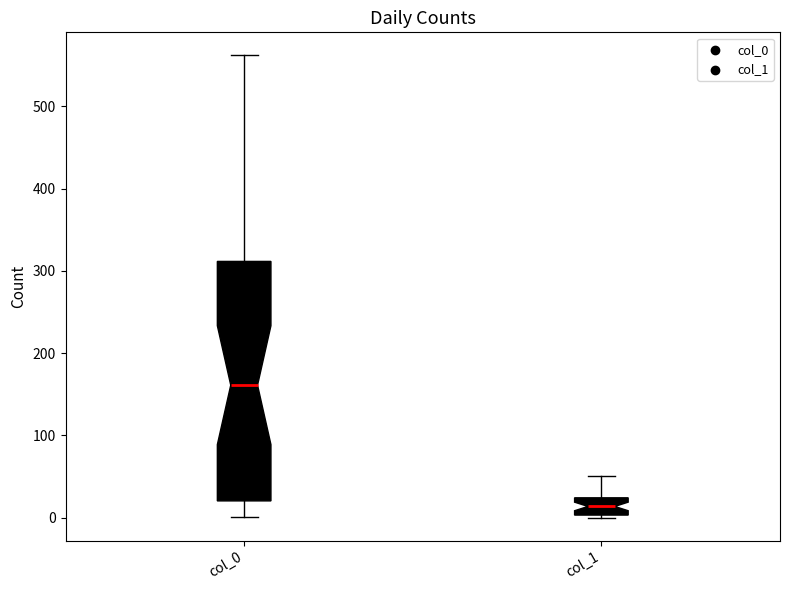

Reading left to right, transcribe this box plot: for each box, give where its median line is, the range the box spans, and where its two whiskers end, as read against the y-axis. The values are not printed on the chart, so give them approximately, as read against the axis.

col_0: median 160, box 20 to 310, whiskers 0 to 560
col_1: median 10, box 0 to 20, whiskers 0 to 50